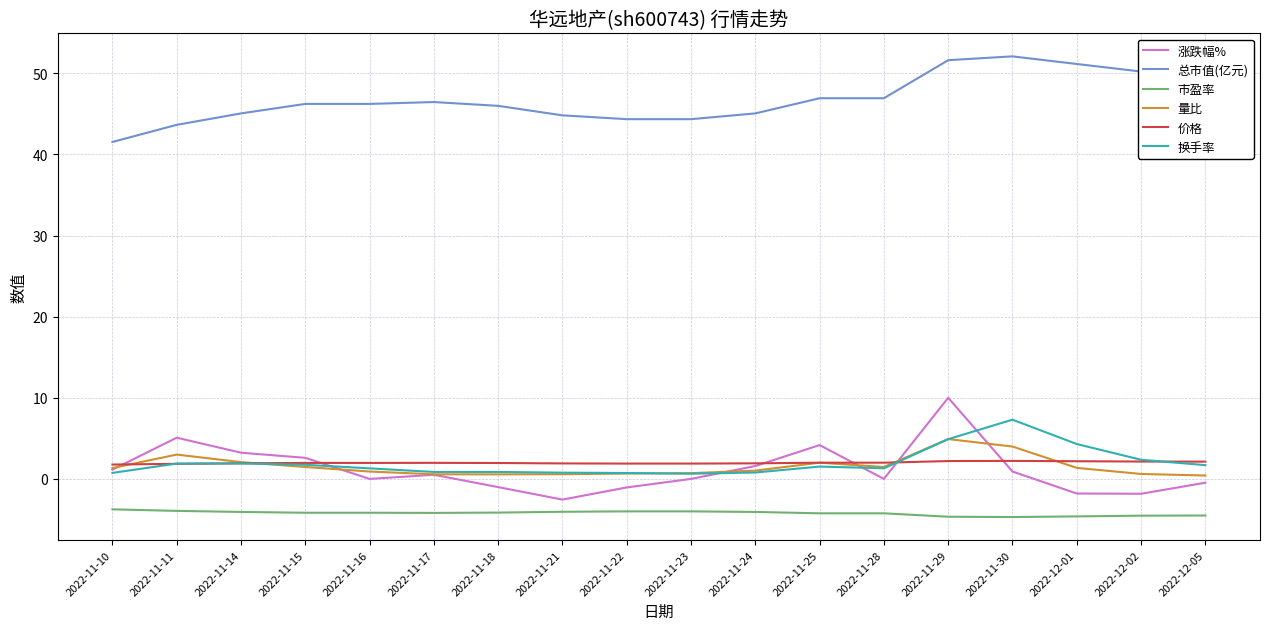

Which series has the largest range (max minus min)?

涨跌幅%